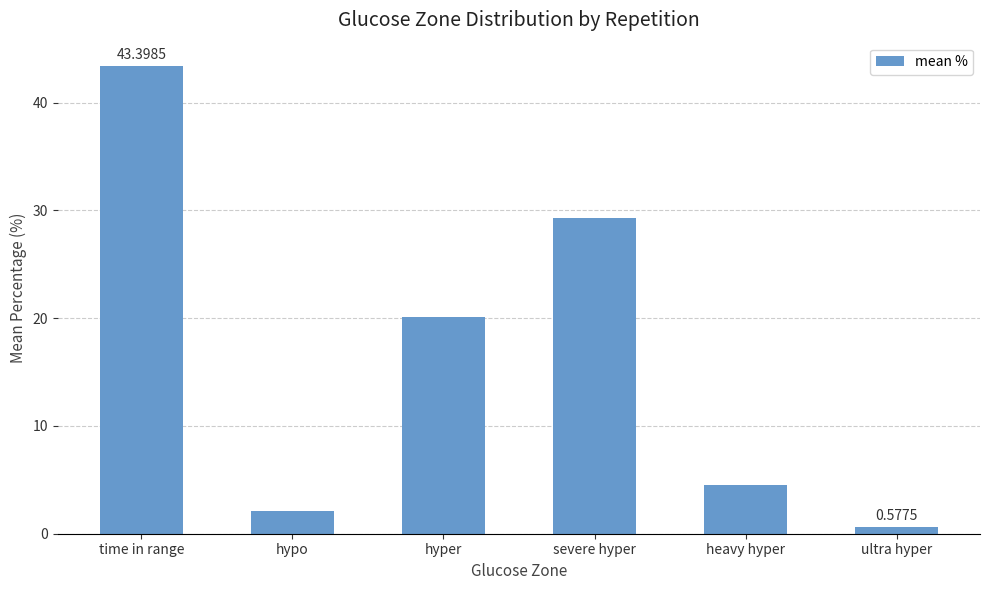

What is the difference between the maximum and minimum values?

42.8